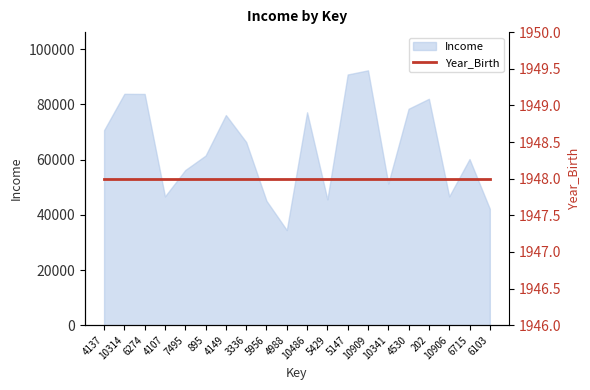

Does the chart display data point markers on the line(s)?

No